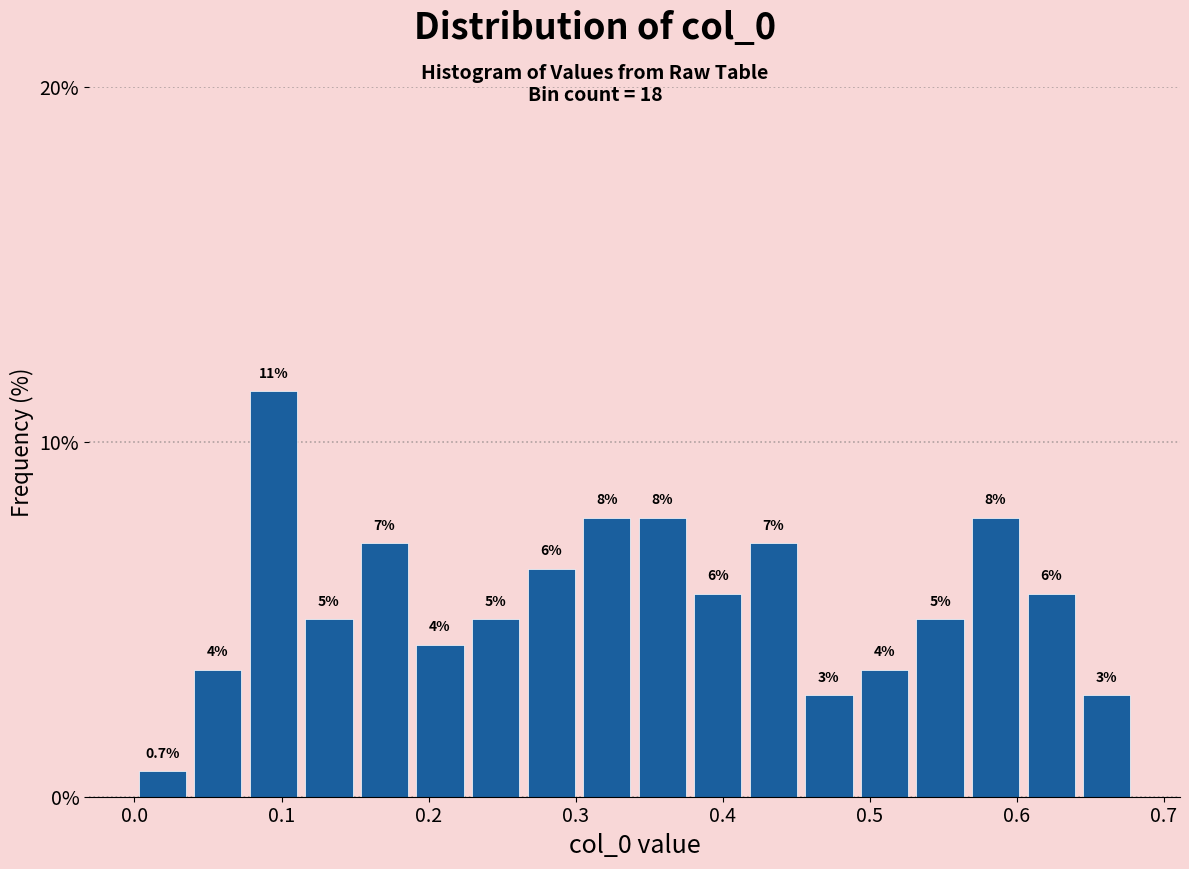

Around what value on the x-axis is the tallest bar? Give the approximate position of its centre, as read against the axis.

0.09